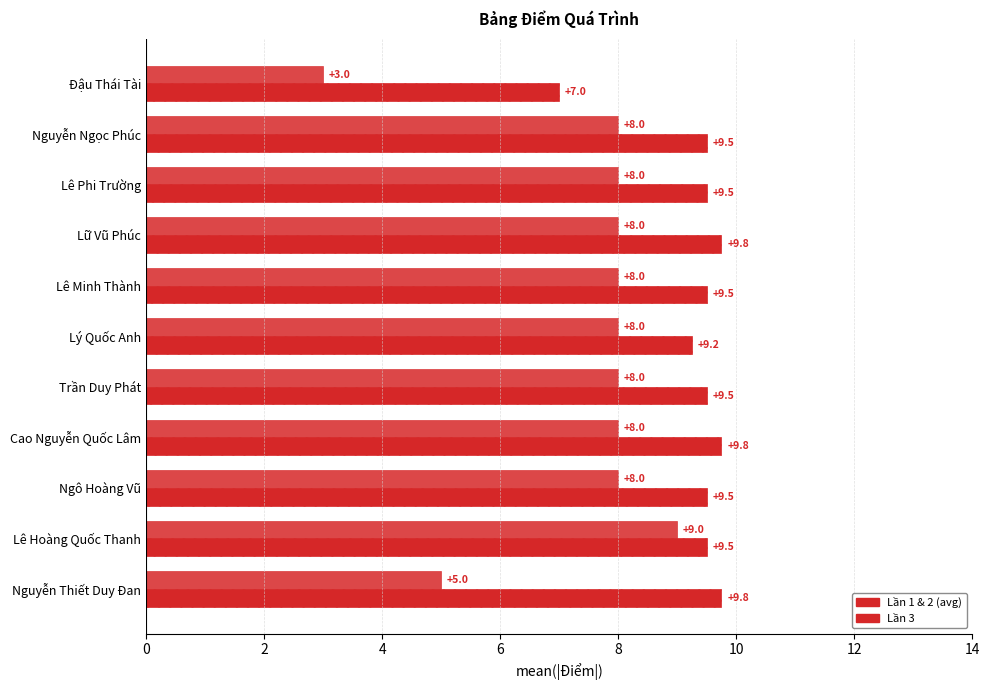

How many data points in Lần 1 & 2 (avg) are less than 9?

1